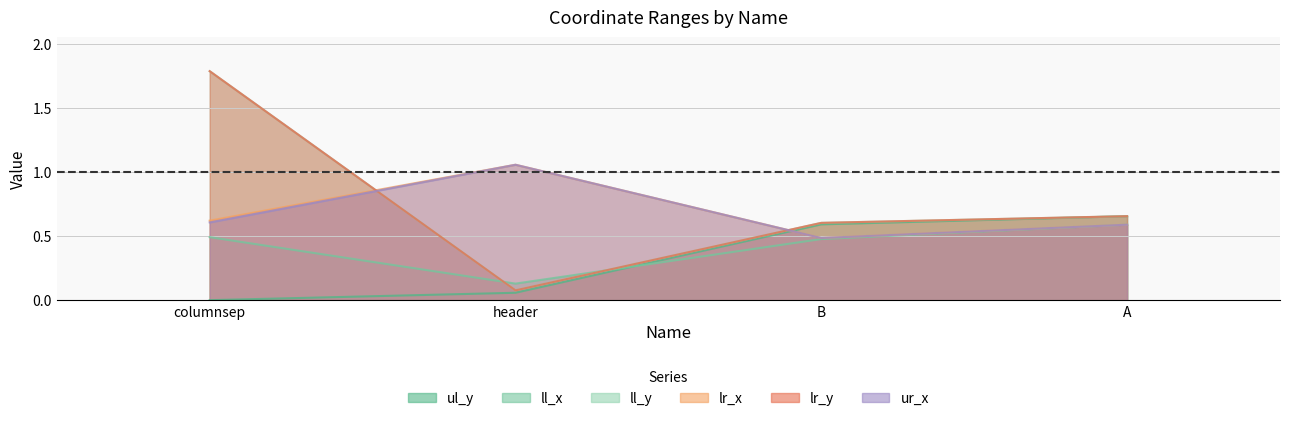

What is the difference between the ll_x values at A and header?

0.5